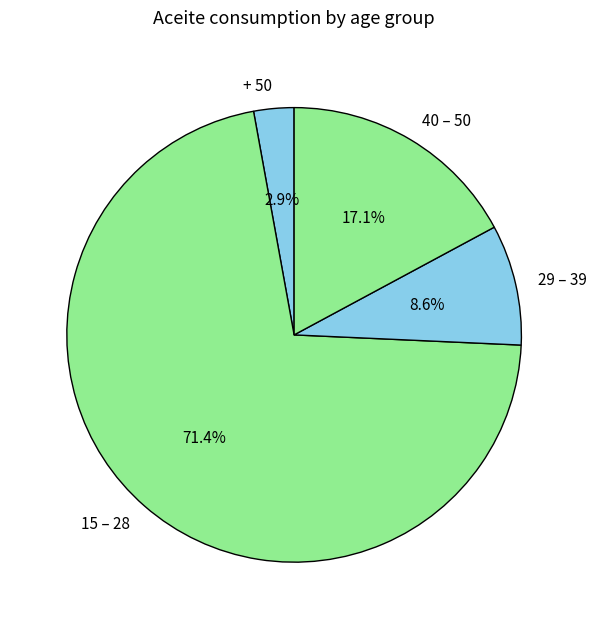

To the nearest percent, what is the combined percentage of 29 – 39 and 15 – 28?

80%